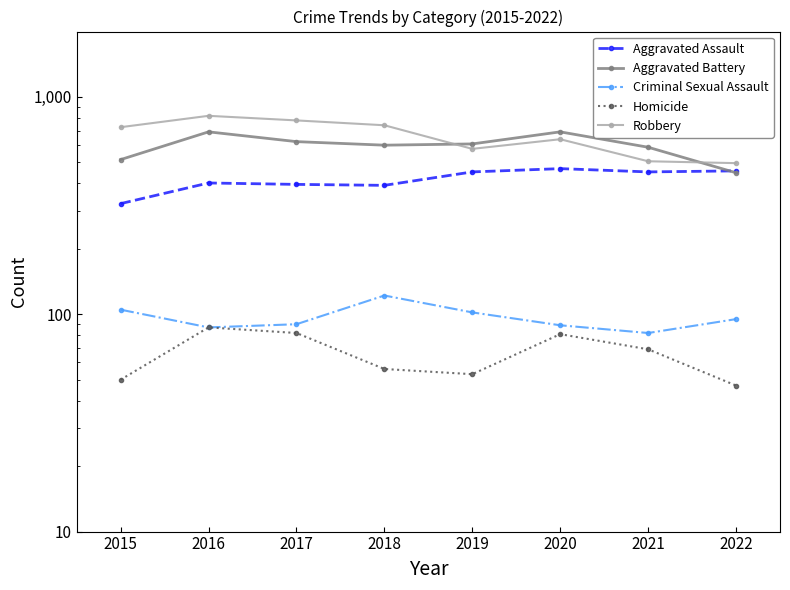

True or false: Aggravated Battery and Criminal Sexual Assault cross at least once.

False